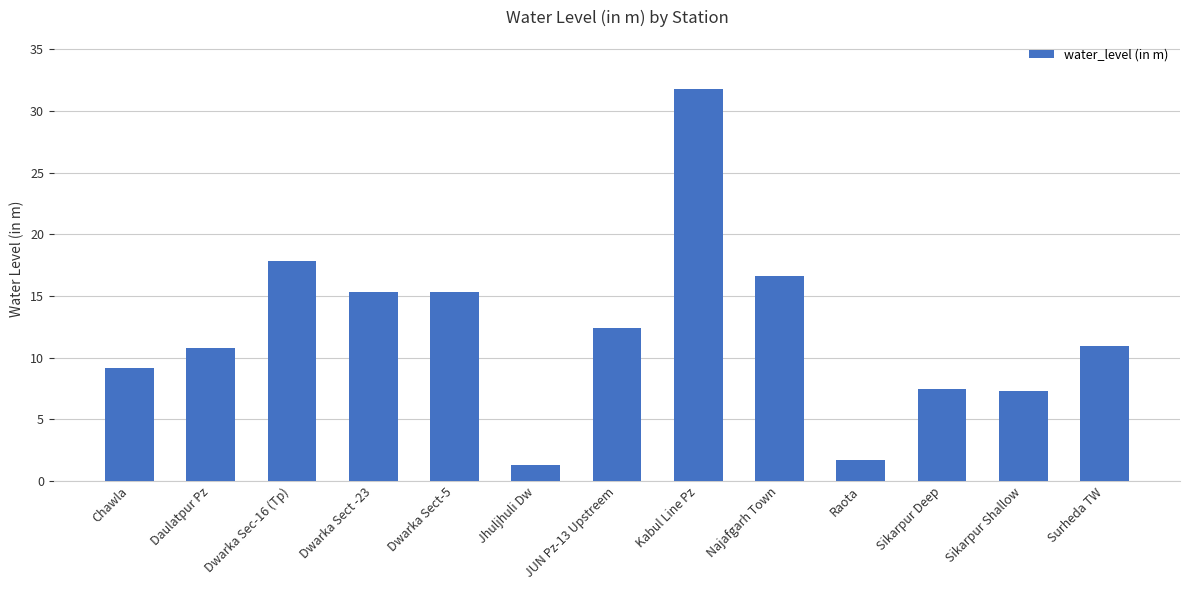

What is the ratio of the value at Dwarka Sect -23 to the value at Sikarpur Shallow?

2.1